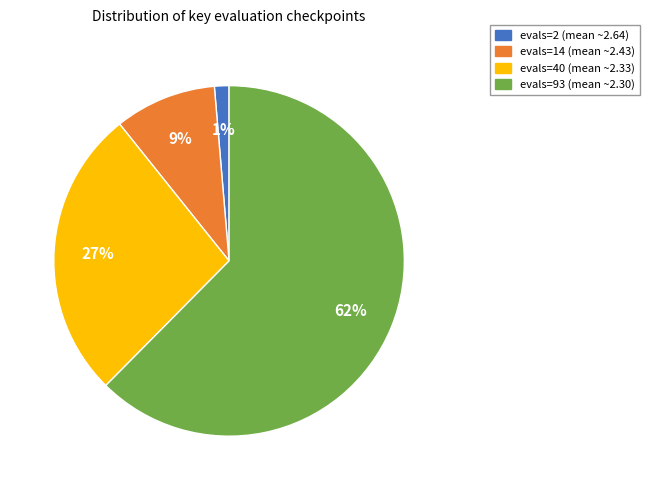

Which category has the smallest portion of the pie?

evals=2